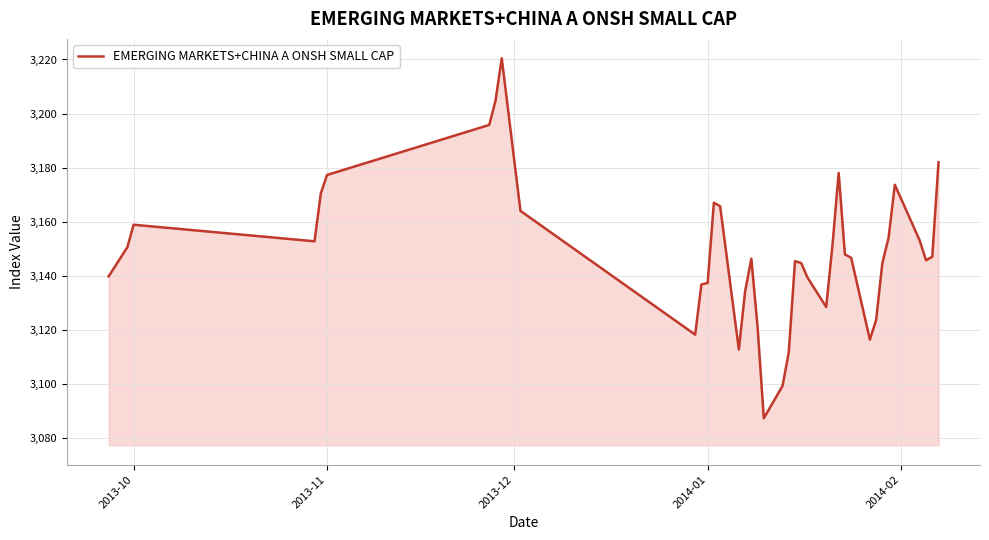

What is the difference between the maximum and minimum values?

133.3